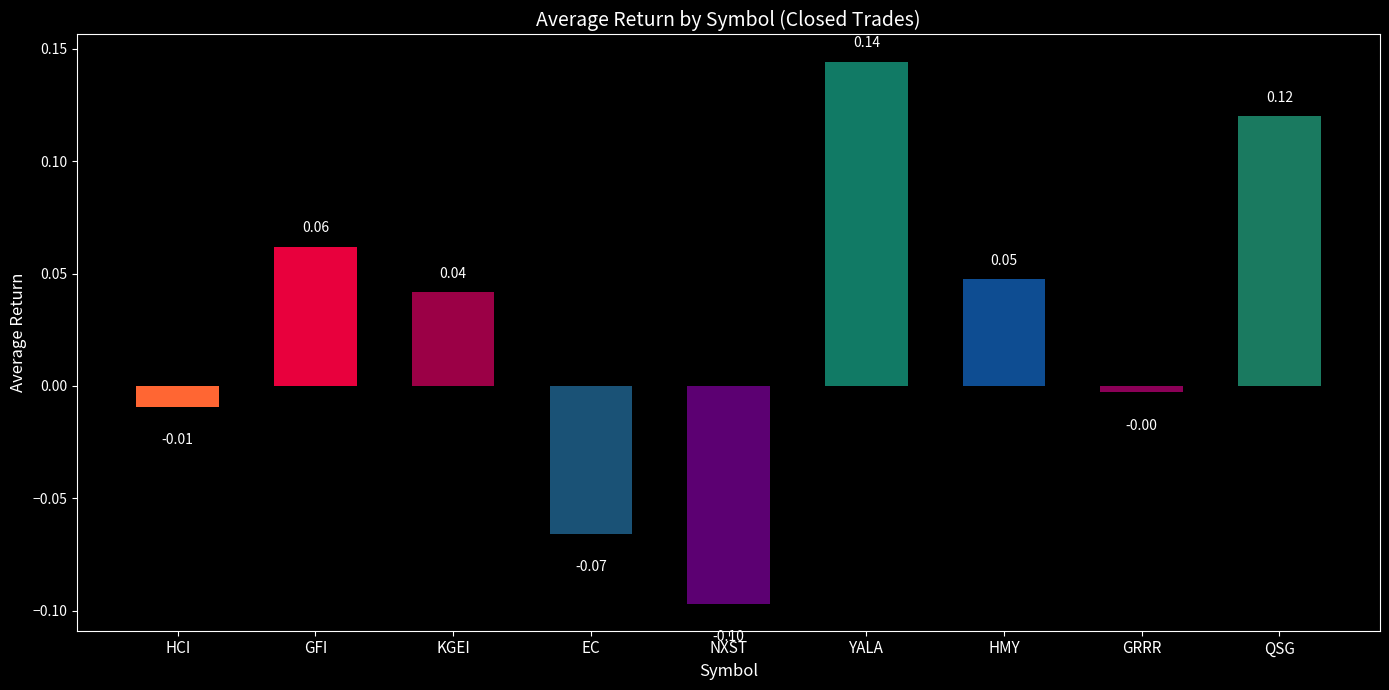

What is the sum of all values?

0.2